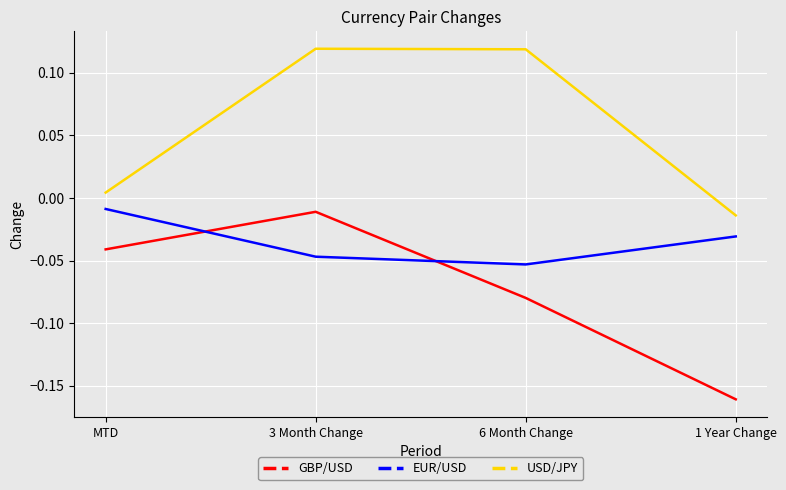

How many lines are shown in the chart?

3